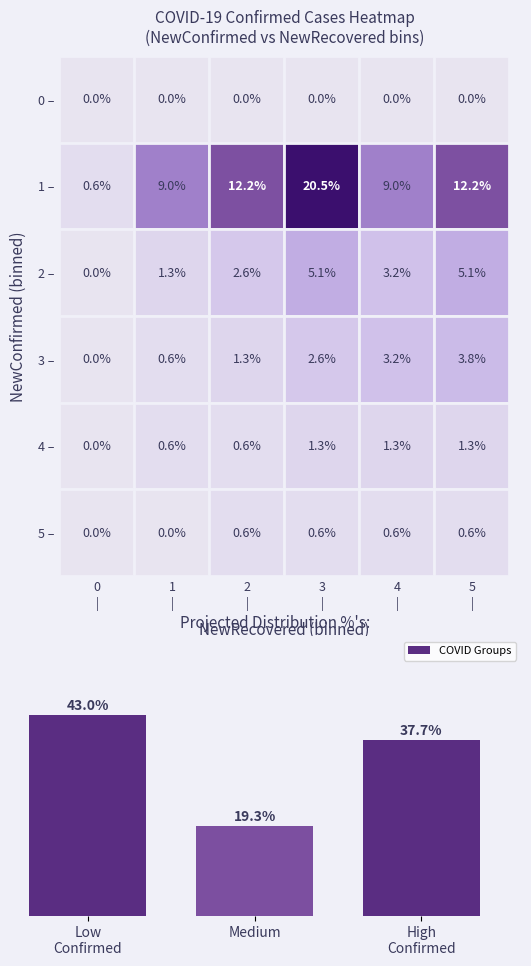

Which category has the lowest value across all series?

Medium